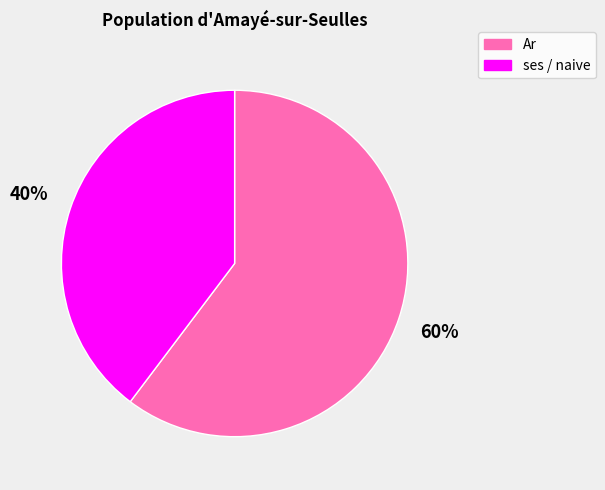

To the nearest percent, what is the average slice percentage?

50%